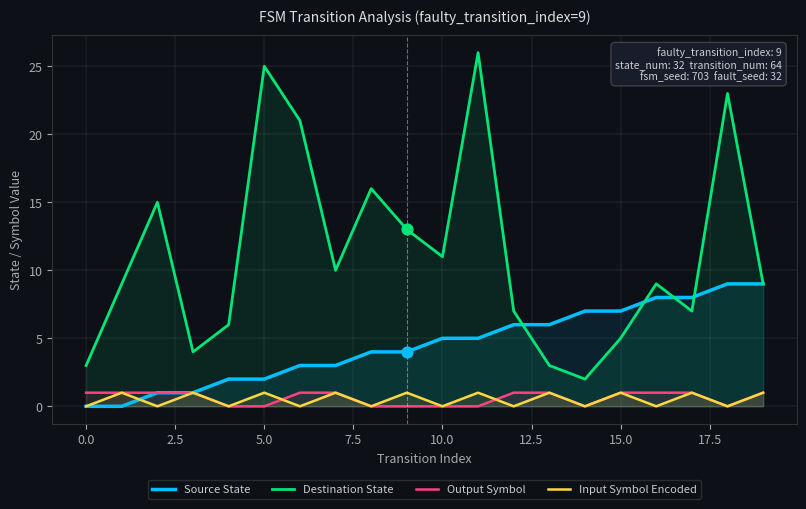

Which series contains the highest Y value?

Destination State